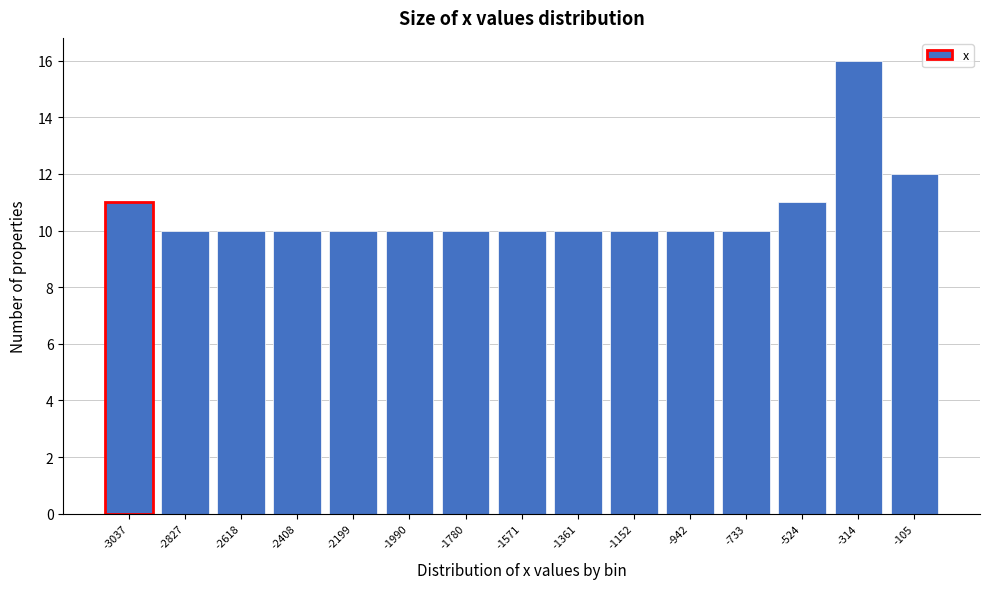

What is the height of the bar covering -2300 to -2100 on the x-axis? Neither the bar edges nor the heights are printed on the chart, so give them approximately, as read against the axes.

10